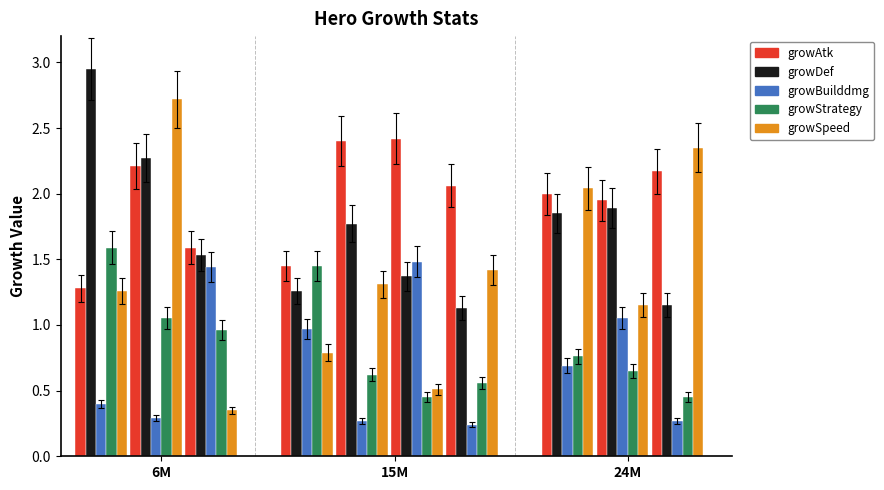

Rank the series by their maximum value, from lowest to highest.

growBuilddmg, growStrategy, growAtk, growSpeed, growDef